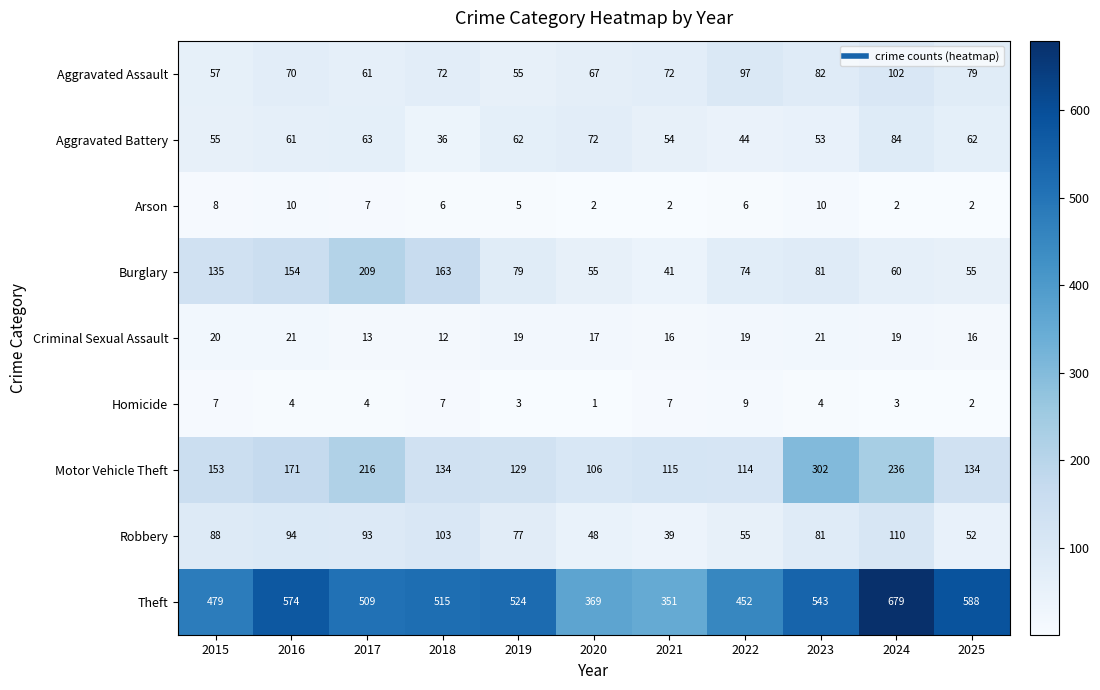

At which label does Arson first exceed 6?

2015